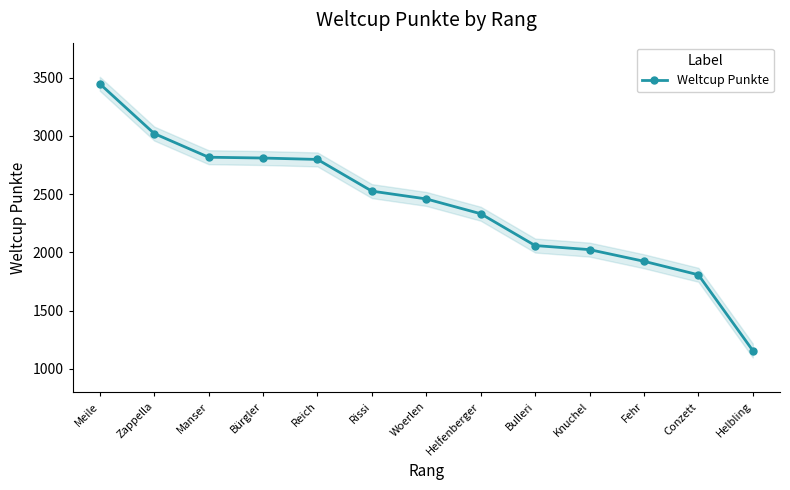

Rank the categories by value from lowest to highest.

Helbling, Conzett, Fehr, Knuchel, Bulleri, Helfenberger, Woerlen, Rissi, Reich, Bürgler, Manser, Zappella, Meile